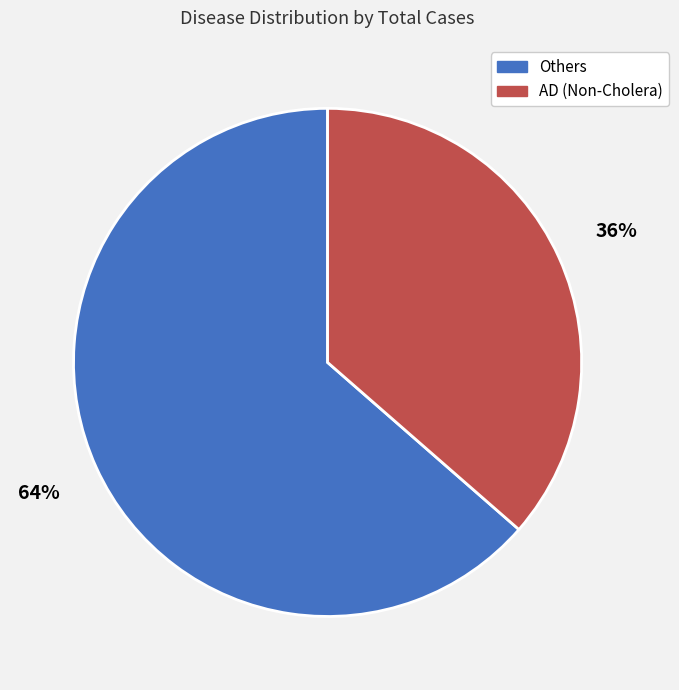

Rank the categories by value from lowest to highest.

AD (Non-Cholera), Others